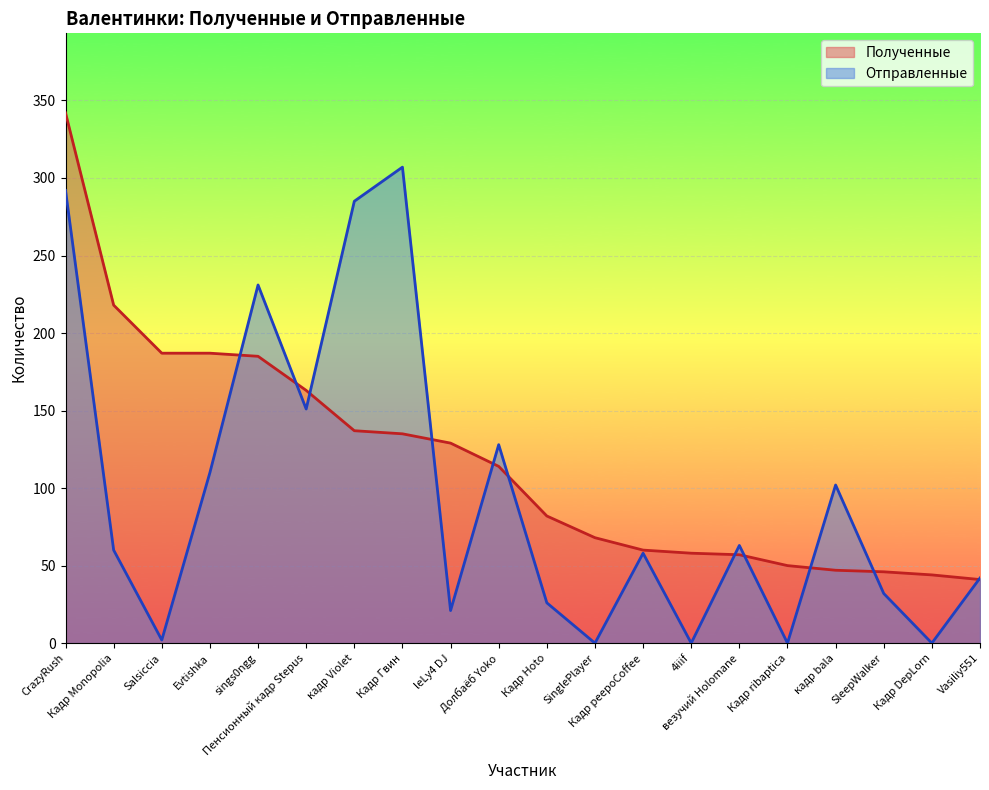

Reading left to right, transcribe all the data shown in this chart.

Полученные: 342	218	187	187	185	163	137	135	129	114	82	68	60	58	57	50	47	46	44	41
Отправленные: 292	60	2	110	231	151	285	307	21	128	26	0	58	0	63	0	102	32	0	42